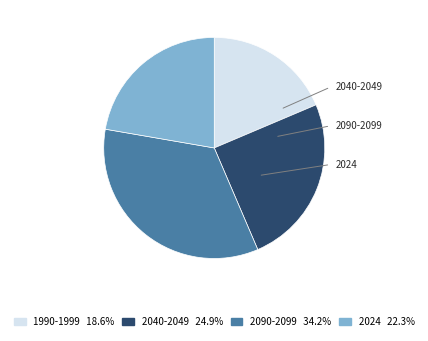

Combined, do 2090-2099 and 2040-2049 account for over 50%?

Yes